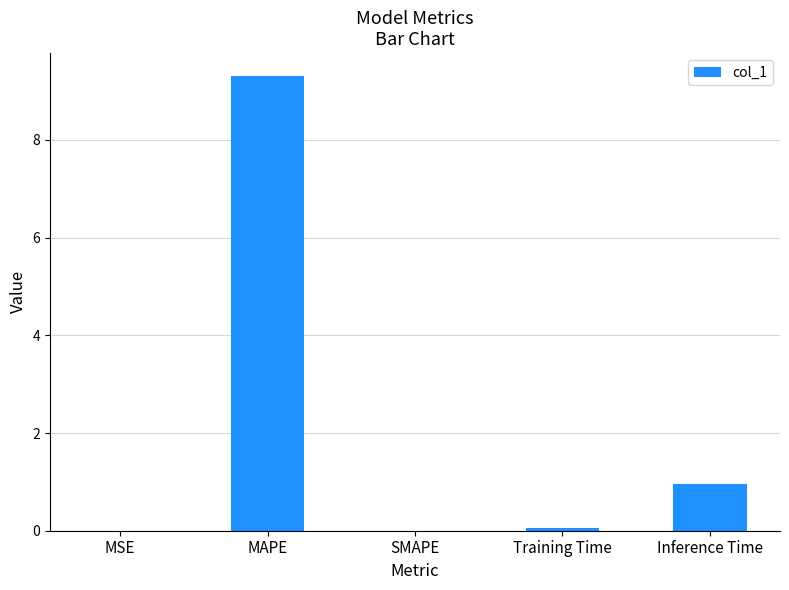

What value does the data have at MAPE?

9.3